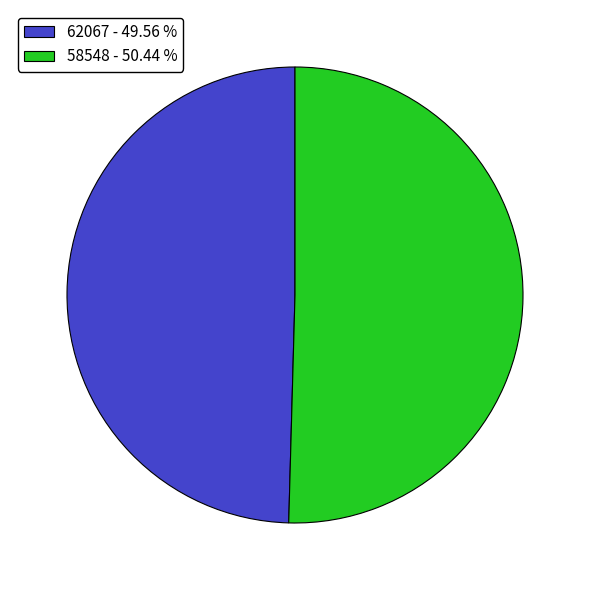

Is the sum of 62067 - 49.56 % and 58548 - 50.44 % greater than half?

Yes